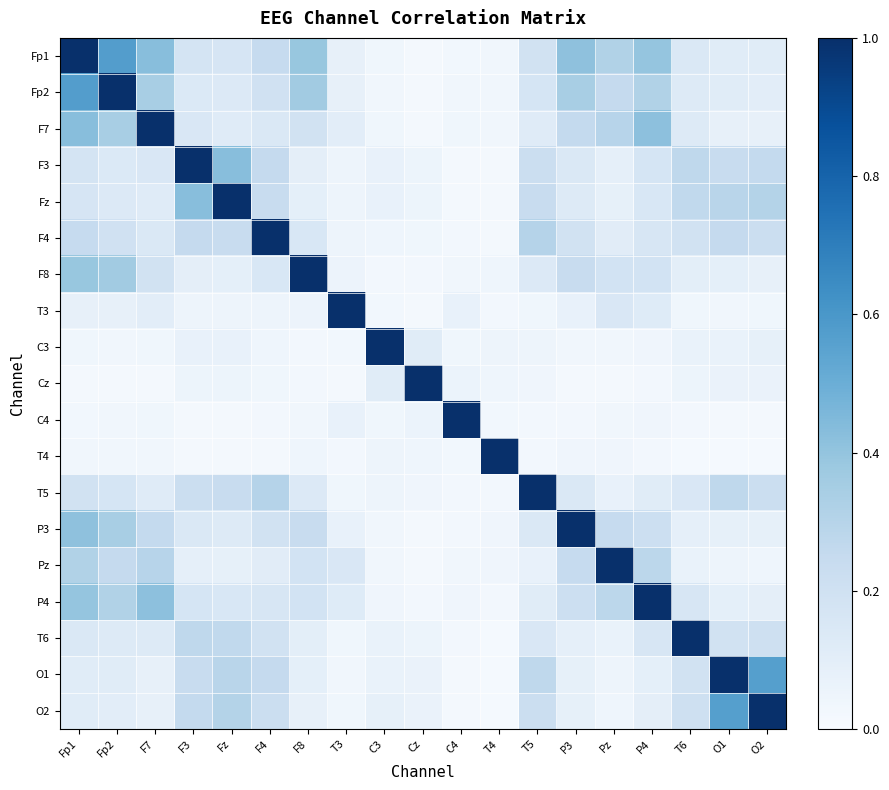

Reading left to right, what are all the values shown in this chart?

Fp1: Fp1=1.0	Fp2=0.6	F7=0.4	F3=0.2	Fz=0.2	F4=0.2	F8=0.4	T3=0.1	C3=0.0	Cz=0.0	C4=0.0	T4=0.0	T5=0.2	P3=0.4	Pz=0.3	P4=0.4	T6=0.1	O1=0.1	O2=0.1
Fp2: Fp1=0.6	Fp2=1.0	F7=0.3	F3=0.1	Fz=0.1	F4=0.2	F8=0.4	T3=0.1	C3=0.0	Cz=0.0	C4=0.0	T4=0.0	T5=0.2	P3=0.3	Pz=0.3	P4=0.3	T6=0.1	O1=0.1	O2=0.1
F7: Fp1=0.4	Fp2=0.3	F7=1.0	F3=0.2	Fz=0.1	F4=0.1	F8=0.2	T3=0.1	C3=0.0	Cz=0.0	C4=0.0	T4=0.0	T5=0.1	P3=0.3	Pz=0.3	P4=0.4	T6=0.1	O1=0.1	O2=0.1
F3: Fp1=0.2	Fp2=0.1	F7=0.2	F3=1.0	Fz=0.4	F4=0.3	F8=0.1	T3=0.1	C3=0.1	Cz=0.1	C4=0.0	T4=0.0	T5=0.2	P3=0.1	Pz=0.1	P4=0.2	T6=0.3	O1=0.2	O2=0.3
Fz: Fp1=0.2	Fp2=0.1	F7=0.1	F3=0.4	Fz=1.0	F4=0.2	F8=0.1	T3=0.0	C3=0.1	Cz=0.1	C4=0.0	T4=0.0	T5=0.2	P3=0.1	Pz=0.1	P4=0.2	T6=0.3	O1=0.3	O2=0.3
F4: Fp1=0.2	Fp2=0.2	F7=0.1	F3=0.3	Fz=0.2	F4=1.0	F8=0.2	T3=0.0	C3=0.0	Cz=0.0	C4=0.0	T4=0.0	T5=0.3	P3=0.2	Pz=0.1	P4=0.2	T6=0.2	O1=0.3	O2=0.2
F8: Fp1=0.4	Fp2=0.4	F7=0.2	F3=0.1	Fz=0.1	F4=0.2	F8=1.0	T3=0.1	C3=0.0	Cz=0.0	C4=0.0	T4=0.0	T5=0.1	P3=0.2	Pz=0.2	P4=0.2	T6=0.1	O1=0.1	O2=0.1
T3: Fp1=0.1	Fp2=0.1	F7=0.1	F3=0.1	Fz=0.0	F4=0.0	F8=0.1	T3=1.0	C3=0.0	Cz=0.0	C4=0.1	T4=0.0	T5=0.0	P3=0.1	Pz=0.1	P4=0.1	T6=0.0	O1=0.0	O2=0.0
C3: Fp1=0.0	Fp2=0.0	F7=0.0	F3=0.1	Fz=0.1	F4=0.0	F8=0.0	T3=0.0	C3=1.0	Cz=0.1	C4=0.0	T4=0.0	T5=0.0	P3=0.0	Pz=0.0	P4=0.0	T6=0.1	O1=0.1	O2=0.1
Cz: Fp1=0.0	Fp2=0.0	F7=0.0	F3=0.1	Fz=0.1	F4=0.0	F8=0.0	T3=0.0	C3=0.1	Cz=1.0	C4=0.1	T4=0.0	T5=0.0	P3=0.0	Pz=0.0	P4=0.0	T6=0.1	O1=0.1	O2=0.1
C4: Fp1=0.0	Fp2=0.0	F7=0.0	F3=0.0	Fz=0.0	F4=0.0	F8=0.0	T3=0.1	C3=0.0	Cz=0.1	C4=1.0	T4=0.0	T5=0.0	P3=0.0	Pz=0.0	P4=0.0	T6=0.0	O1=0.0	O2=0.0
T4: Fp1=0.0	Fp2=0.0	F7=0.0	F3=0.0	Fz=0.0	F4=0.0	F8=0.0	T3=0.0	C3=0.0	Cz=0.0	C4=0.0	T4=1.0	T5=0.0	P3=0.0	Pz=0.0	P4=0.0	T6=0.0	O1=0.0	O2=0.0
T5: Fp1=0.2	Fp2=0.2	F7=0.1	F3=0.2	Fz=0.2	F4=0.3	F8=0.1	T3=0.0	C3=0.0	Cz=0.0	C4=0.0	T4=0.0	T5=1.0	P3=0.1	Pz=0.1	P4=0.1	T6=0.2	O1=0.3	O2=0.2
P3: Fp1=0.4	Fp2=0.3	F7=0.3	F3=0.1	Fz=0.1	F4=0.2	F8=0.2	T3=0.1	C3=0.0	Cz=0.0	C4=0.0	T4=0.0	T5=0.1	P3=1.0	Pz=0.2	P4=0.2	T6=0.1	O1=0.1	O2=0.1
Pz: Fp1=0.3	Fp2=0.3	F7=0.3	F3=0.1	Fz=0.1	F4=0.1	F8=0.2	T3=0.1	C3=0.0	Cz=0.0	C4=0.0	T4=0.0	T5=0.1	P3=0.2	Pz=1.0	P4=0.3	T6=0.1	O1=0.0	O2=0.0
P4: Fp1=0.4	Fp2=0.3	F7=0.4	F3=0.2	Fz=0.2	F4=0.2	F8=0.2	T3=0.1	C3=0.0	Cz=0.0	C4=0.0	T4=0.0	T5=0.1	P3=0.2	Pz=0.3	P4=1.0	T6=0.2	O1=0.1	O2=0.1
T6: Fp1=0.1	Fp2=0.1	F7=0.1	F3=0.3	Fz=0.3	F4=0.2	F8=0.1	T3=0.0	C3=0.1	Cz=0.1	C4=0.0	T4=0.0	T5=0.2	P3=0.1	Pz=0.1	P4=0.2	T6=1.0	O1=0.2	O2=0.2
O1: Fp1=0.1	Fp2=0.1	F7=0.1	F3=0.2	Fz=0.3	F4=0.3	F8=0.1	T3=0.0	C3=0.1	Cz=0.1	C4=0.0	T4=0.0	T5=0.3	P3=0.1	Pz=0.0	P4=0.1	T6=0.2	O1=1.0	O2=0.6
O2: Fp1=0.1	Fp2=0.1	F7=0.1	F3=0.3	Fz=0.3	F4=0.2	F8=0.1	T3=0.0	C3=0.1	Cz=0.1	C4=0.0	T4=0.0	T5=0.2	P3=0.1	Pz=0.0	P4=0.1	T6=0.2	O1=0.6	O2=1.0